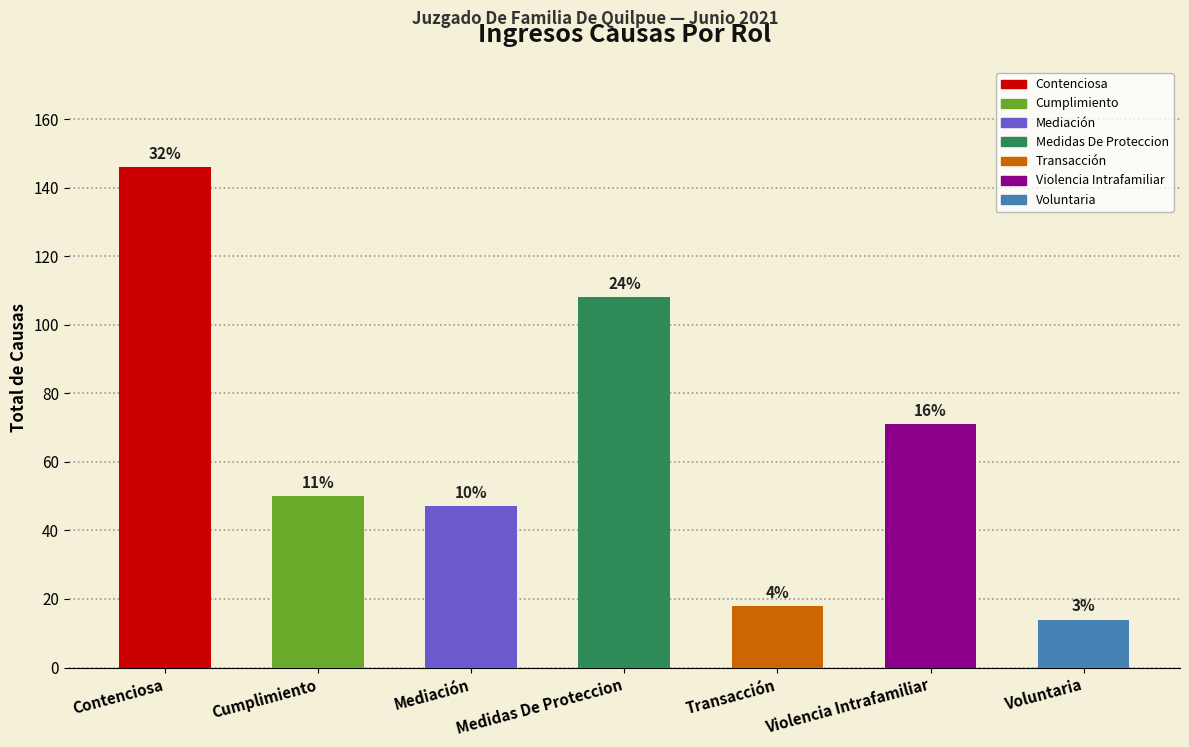

Reading left to right, extract all data points from this chart.

146	50	47	108	18	71	14